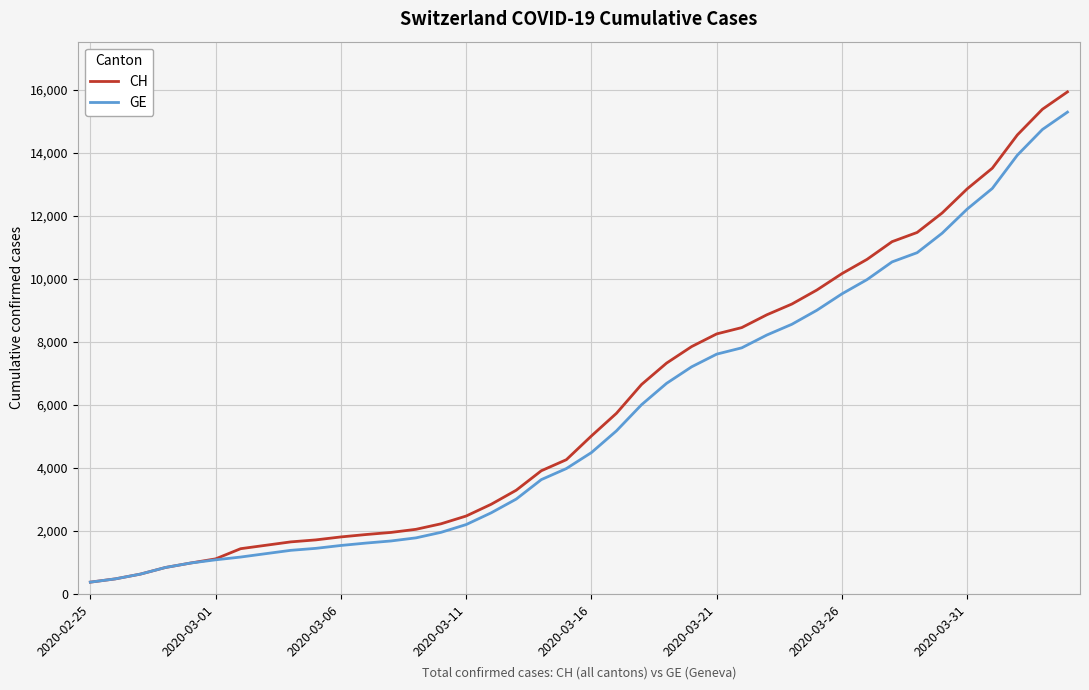

What is the sum of all CH values?

242133